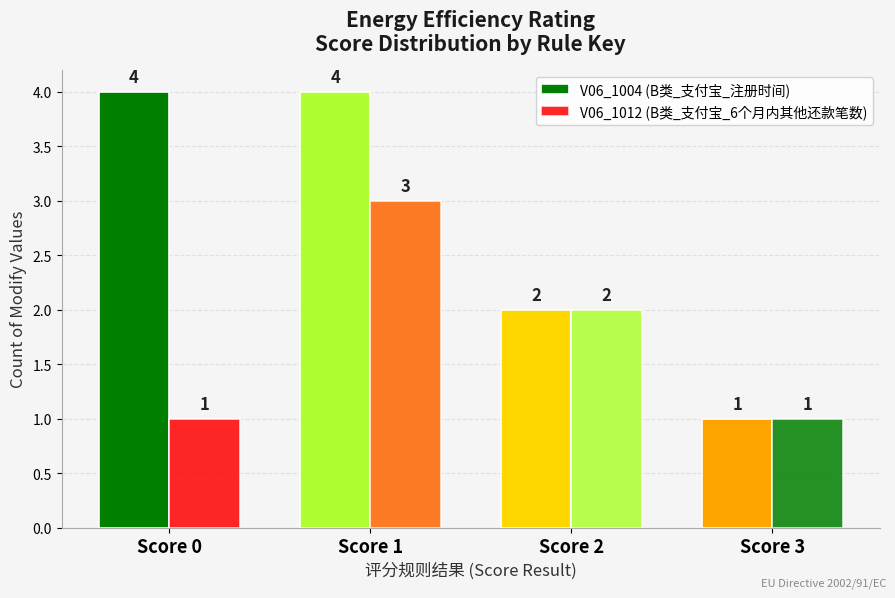

What is the average value of the V06_1012 (B类_支付宝_6个月内其他还款笔数) series?

2